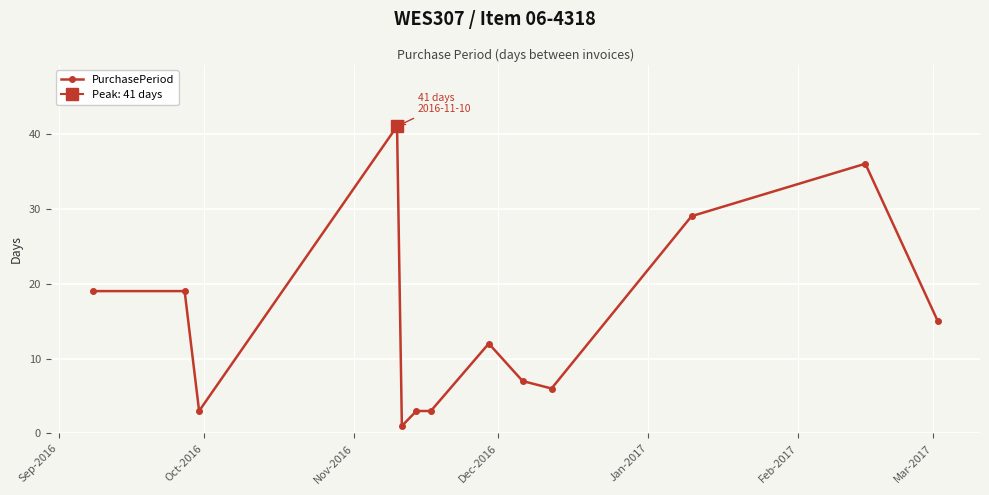

What is the value of the PurchasePeriod point at the 13th from the left?

15